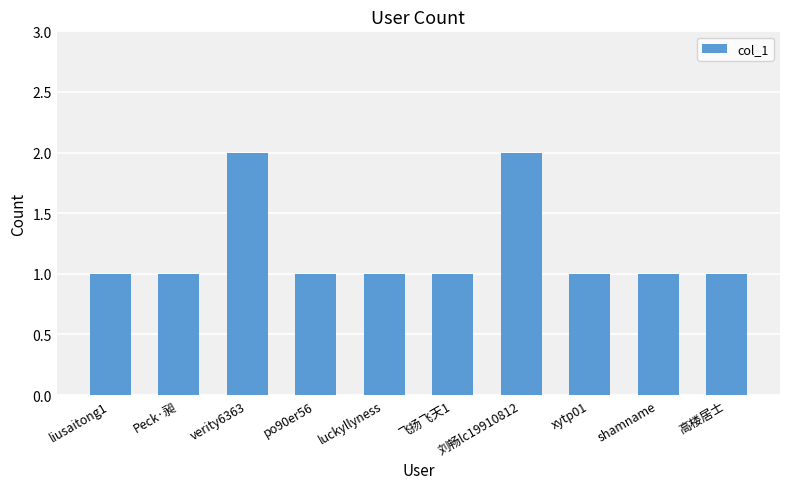

What is the difference between the second highest and minimum values?

1